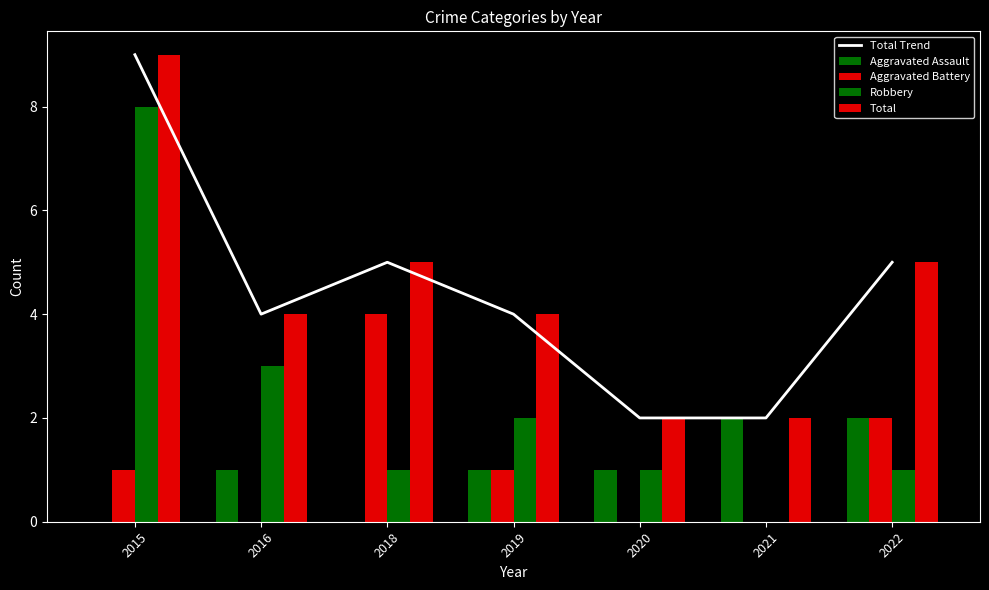

What is the sum of all Robbery values?

16